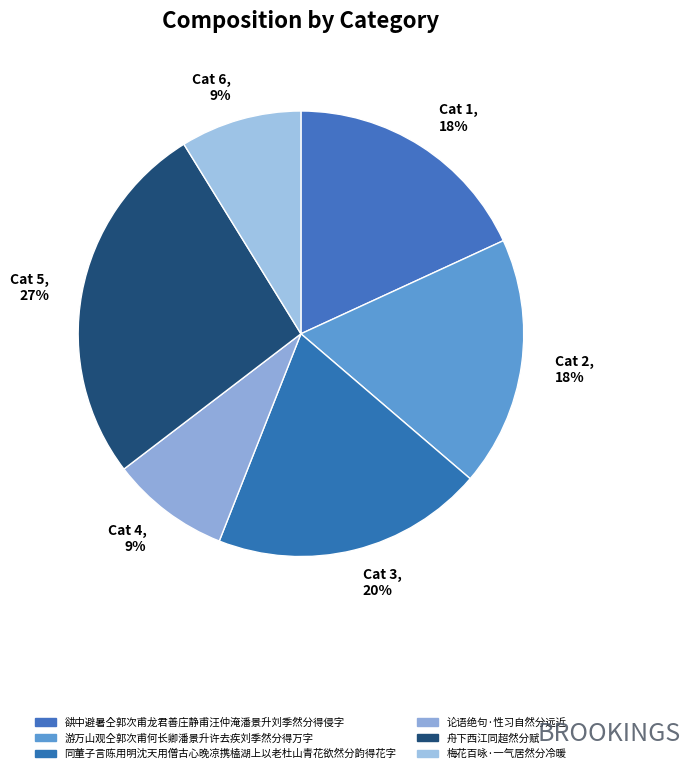

Is it true that Cat 4, 9% is 9% of the pie?

True